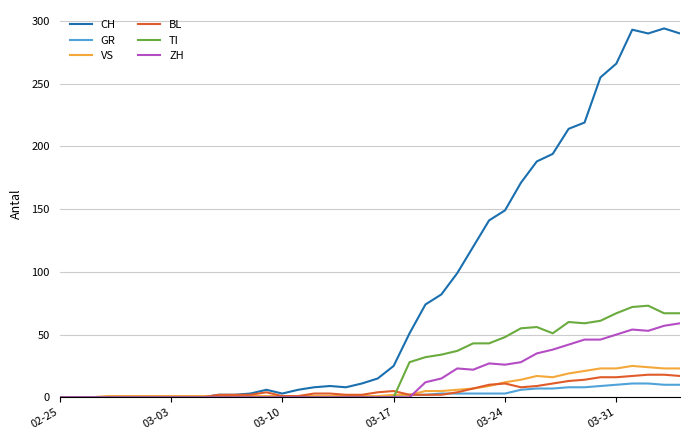

Is this an area chart (filled region under the line)?

No